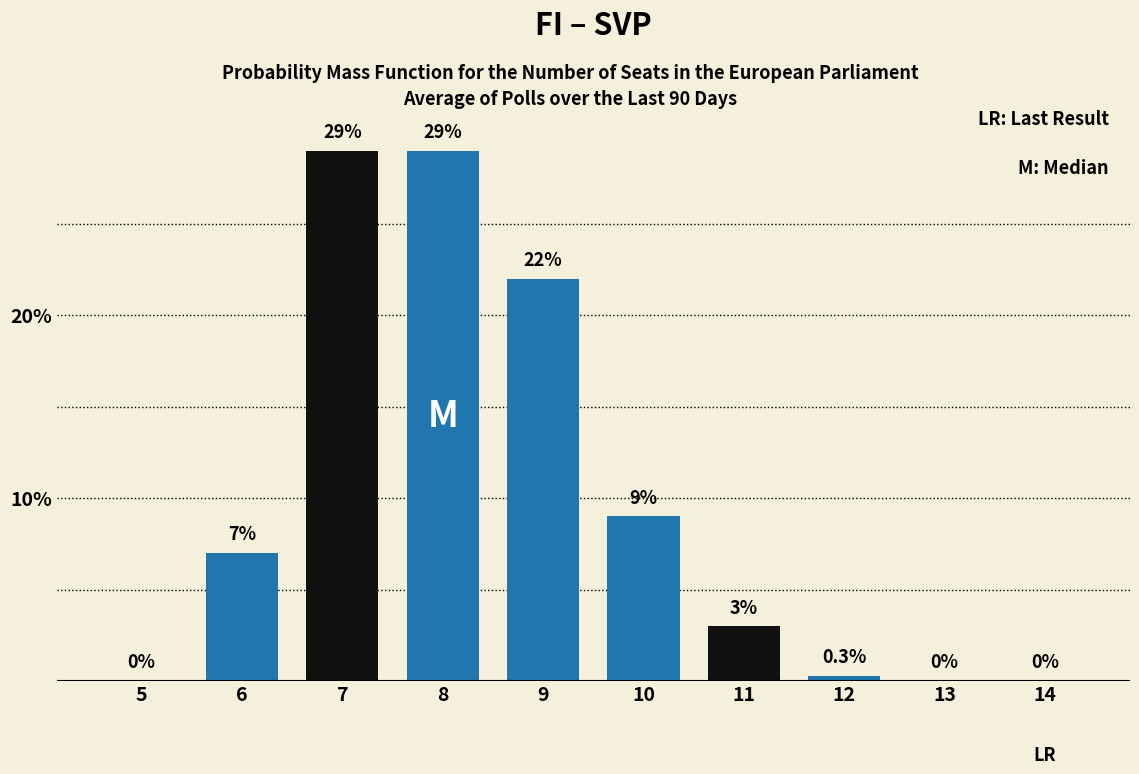

Reading right to left, extract all data points from this chart.

14=0.0	13=0.0	12=0.3	11=3.0	10=9.0	9=22.0	8=29.0	7=29.0	6=7.0	5=0.0